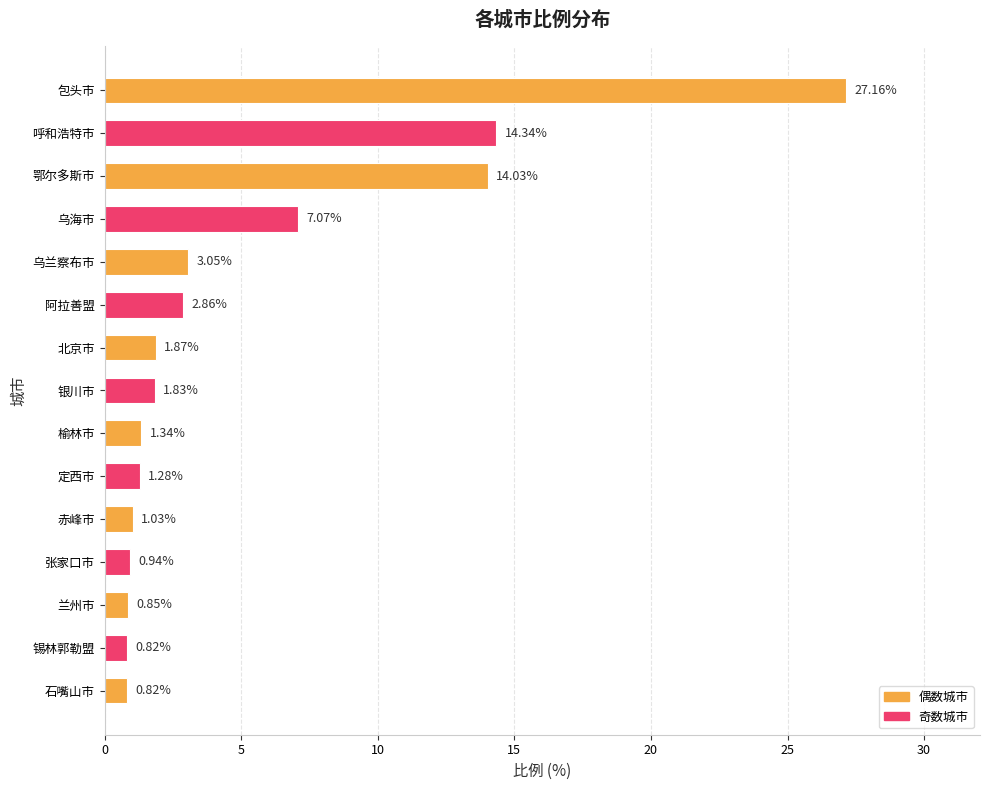

What is the change in value from 鄂尔多斯市 to 银川市?

-12.2